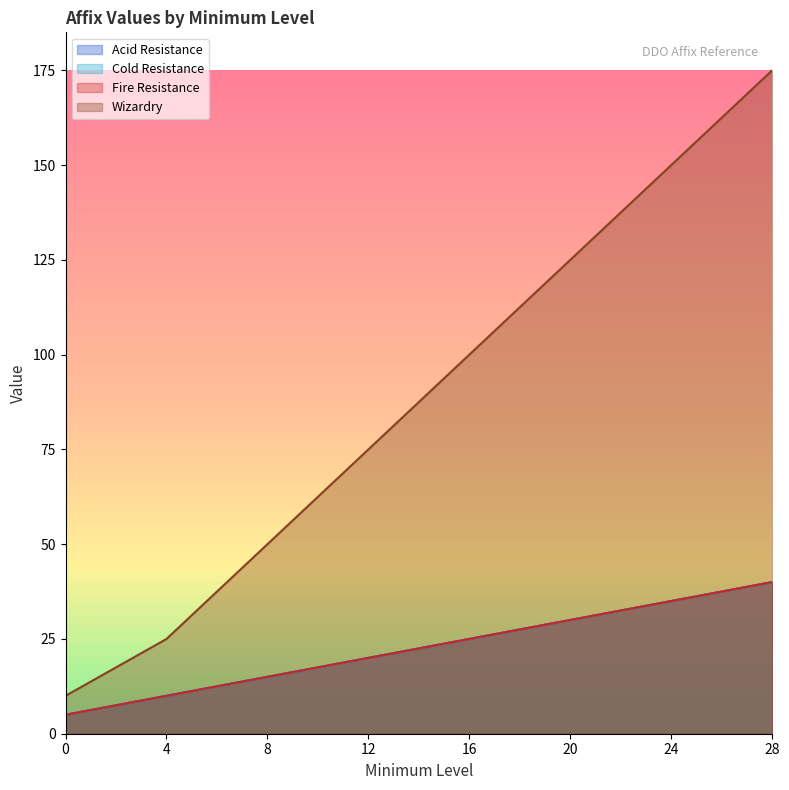

What is the value of the Cold Resistance point at the 8th from the left?

40